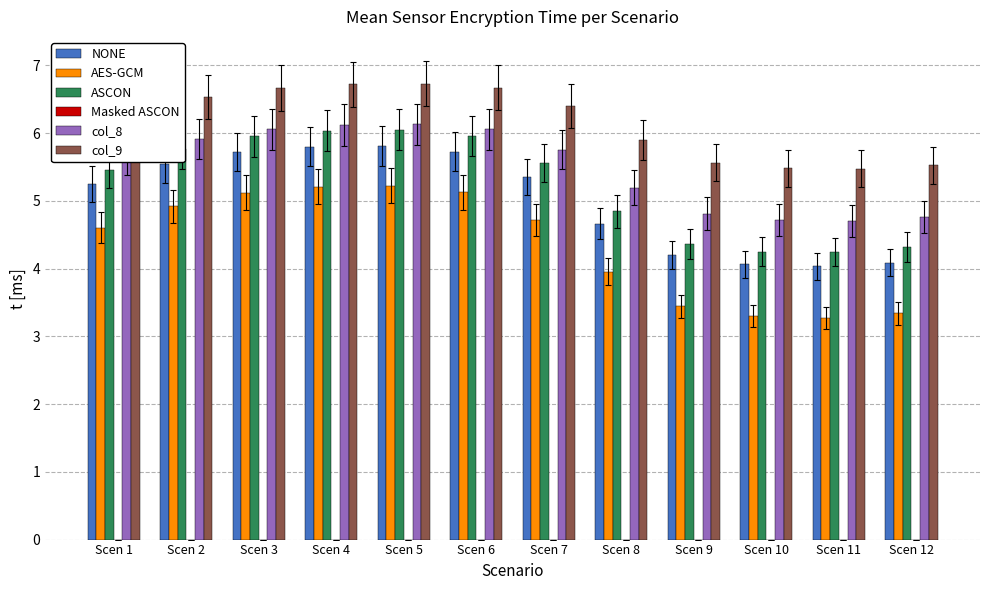

What is the maximum value shown in the chart?

6.7